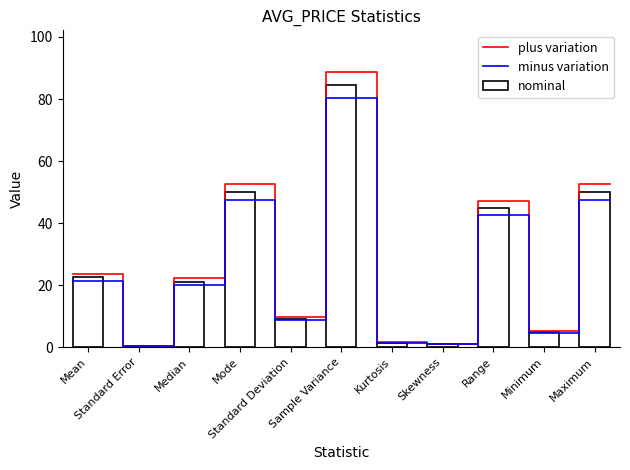

What is the ratio of the value at Mode to the value at Maximum?

1.0